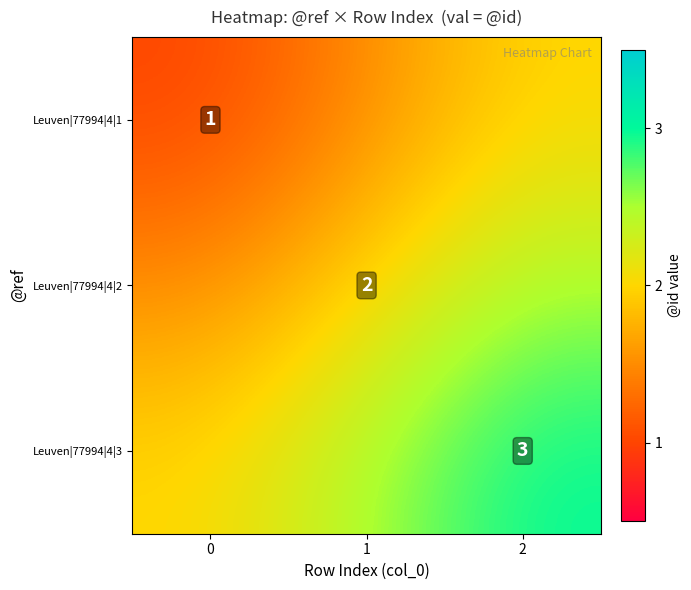

The Leuven|77994|4|1 series shows 1.0 at 0. True or false?

True